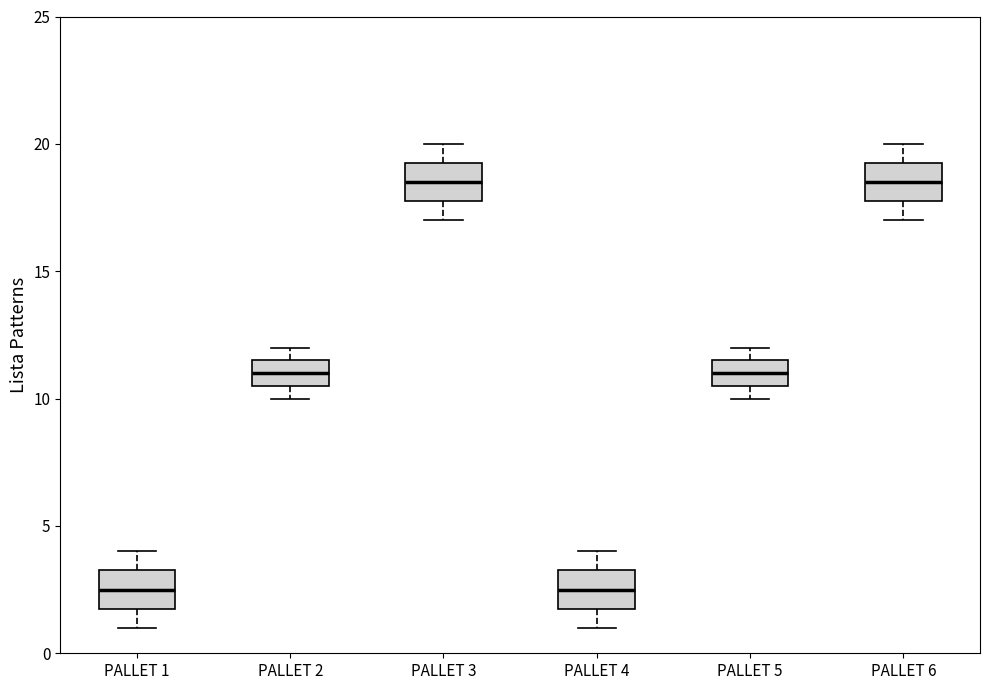

Where does the median line of the box for PALLET 6 sit on the y-axis? The values are not printed on the chart, so give them approximately, as read against the axis.

18.5